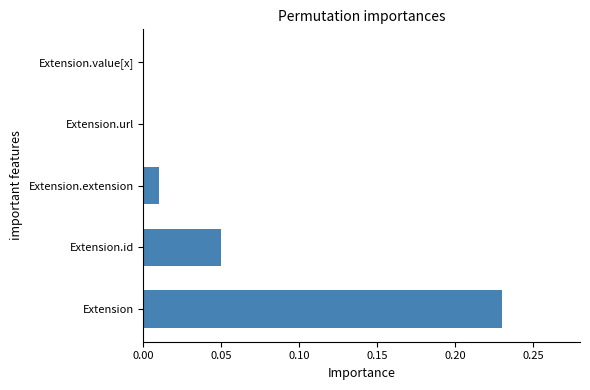

Between Extension.extension and Extension.url, which is larger?

Extension.extension